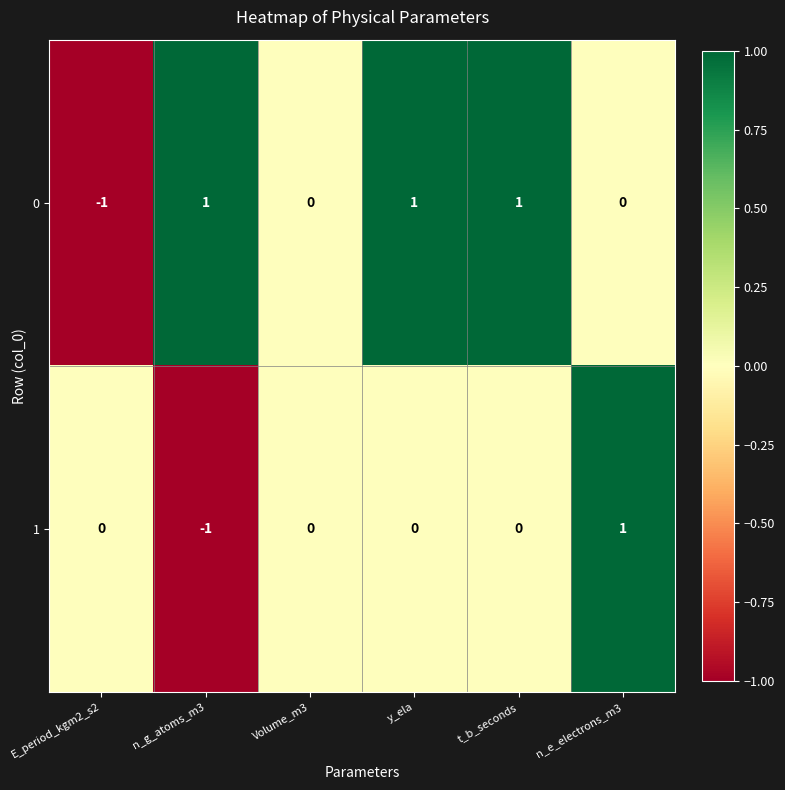

What is the spread (max minus min) of values at y_ela?

1